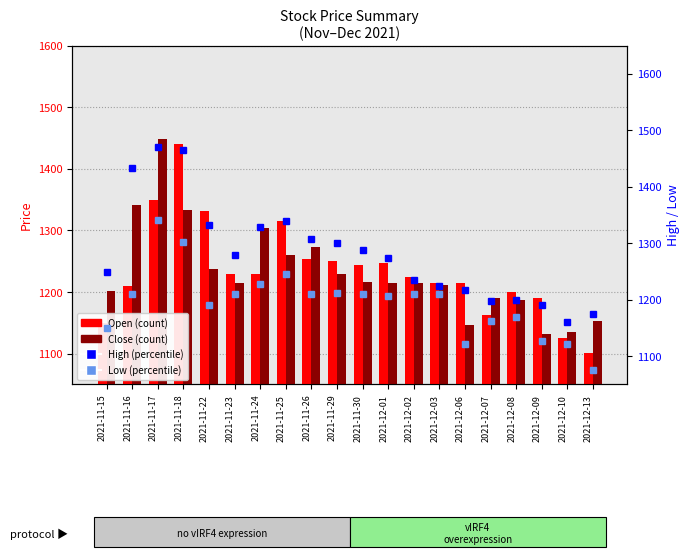

At which label does Close first exceed 1214?

2021-11-16